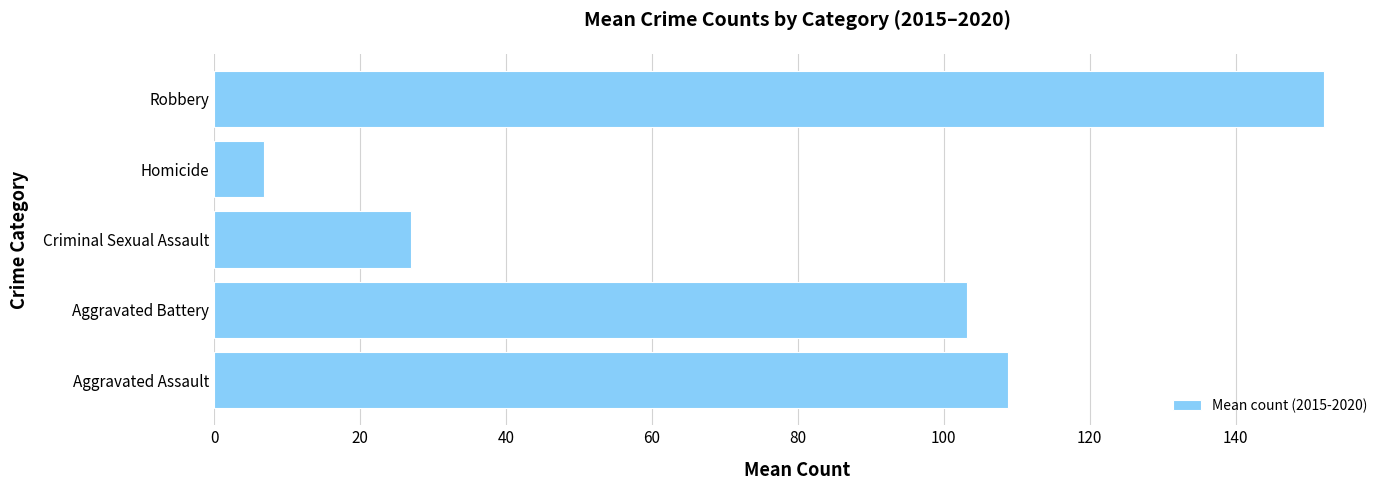

What is the sum of all values?

398.0